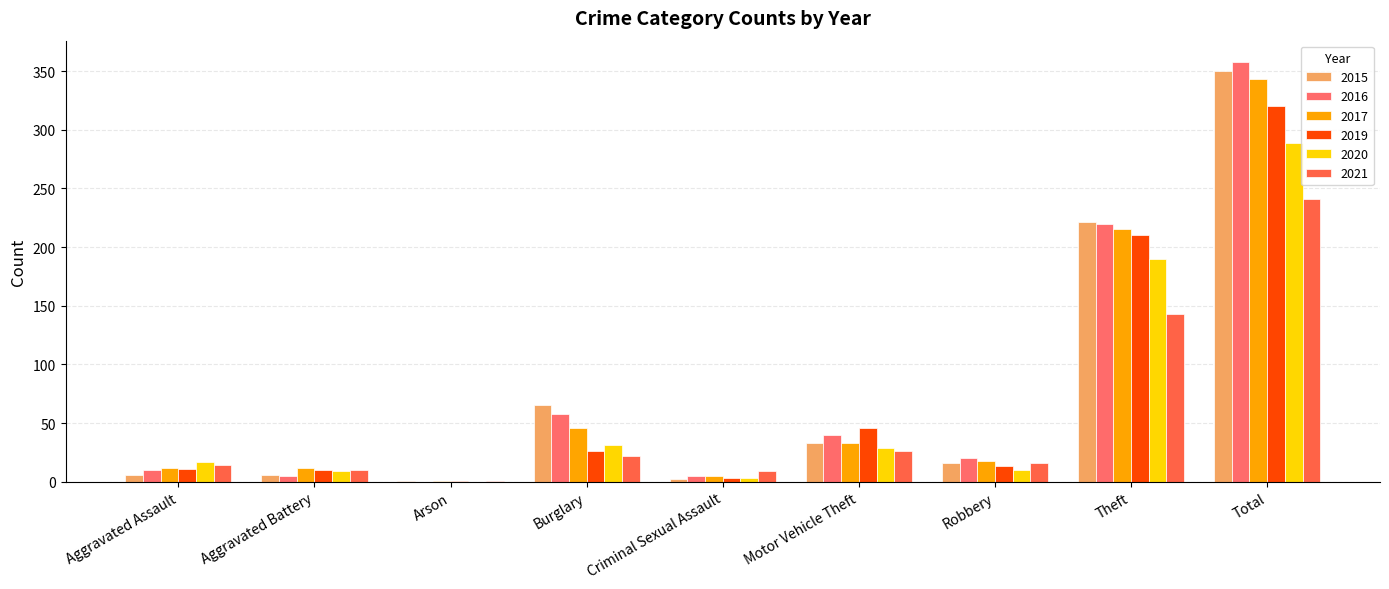

How many values in 2016 are above zero?

8